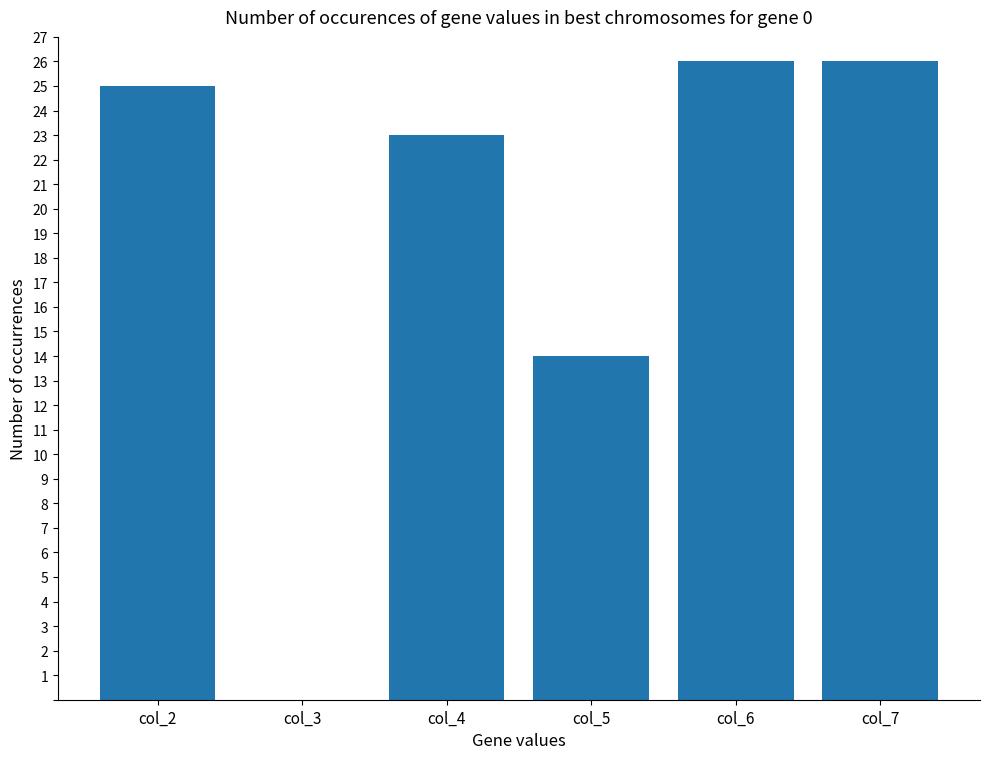

Between col_4 and col_7, which is larger?

col_7